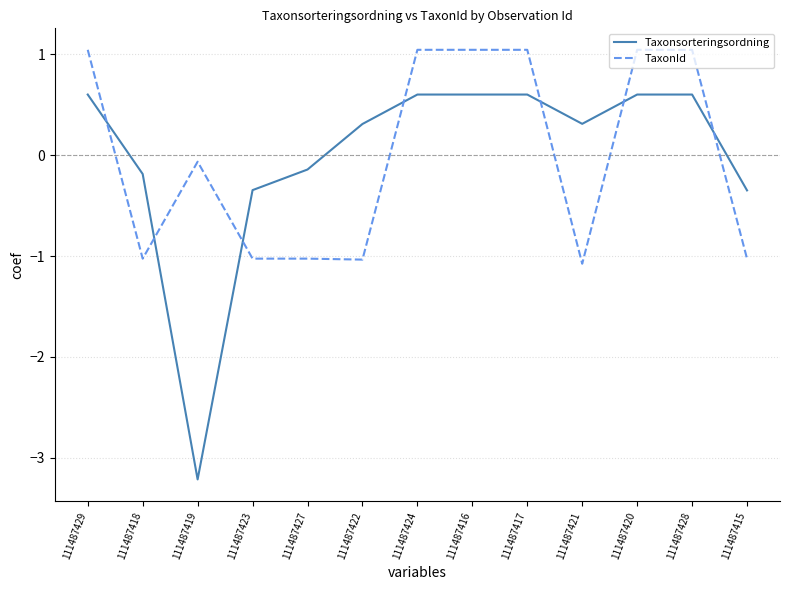

Is the value of TaxonId at 111487416 greater than the value of Taxonsorteringsordning at 111487421?

Yes